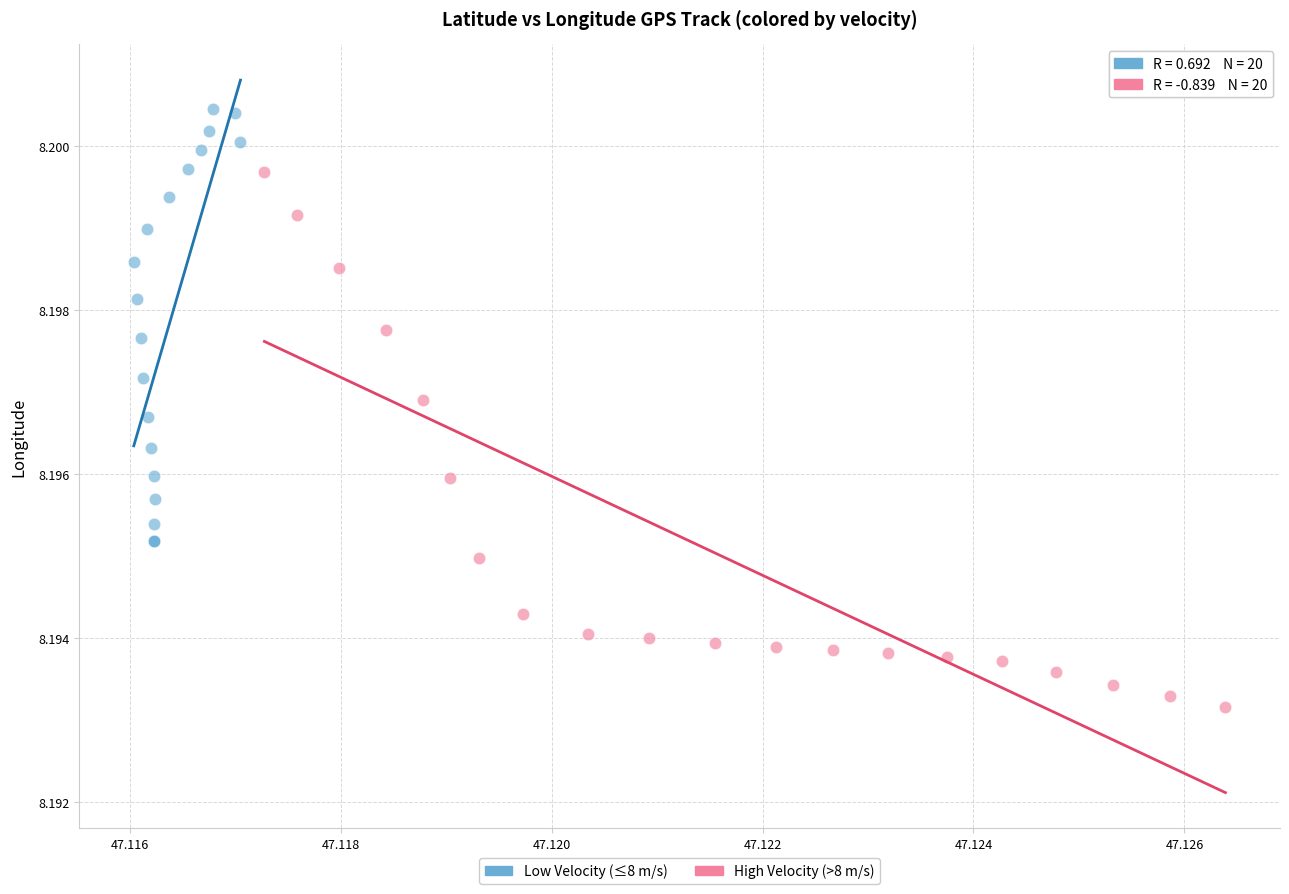

Which series contains the highest Y value?

Low Velocity (≤8 m/s)